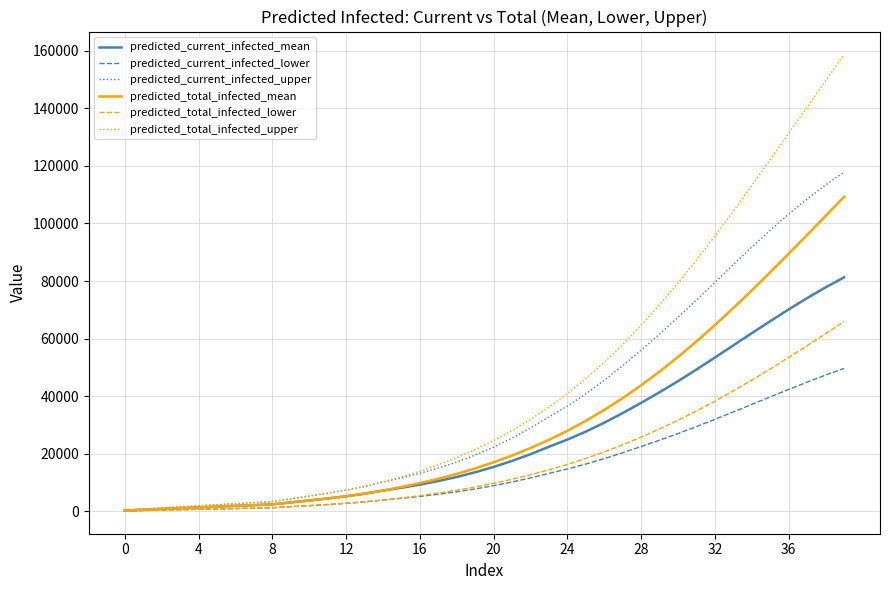

What is the difference between the maximum and minimum values in the predicted_total_infected_lower series?

65782